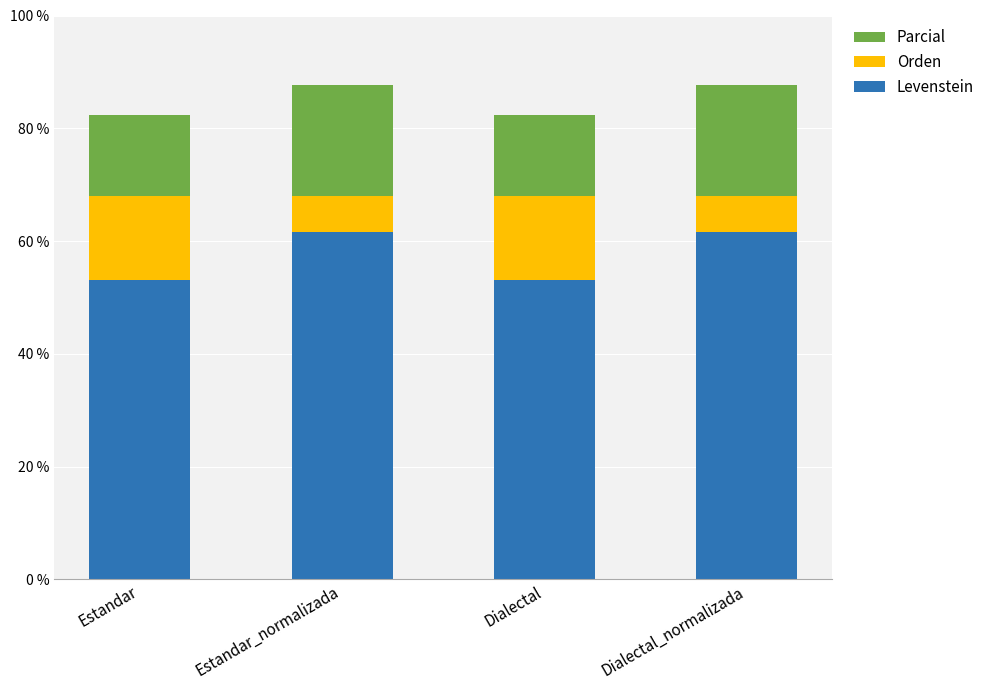

The value of Levenstein at Estandar is 14.4. True or false?

False